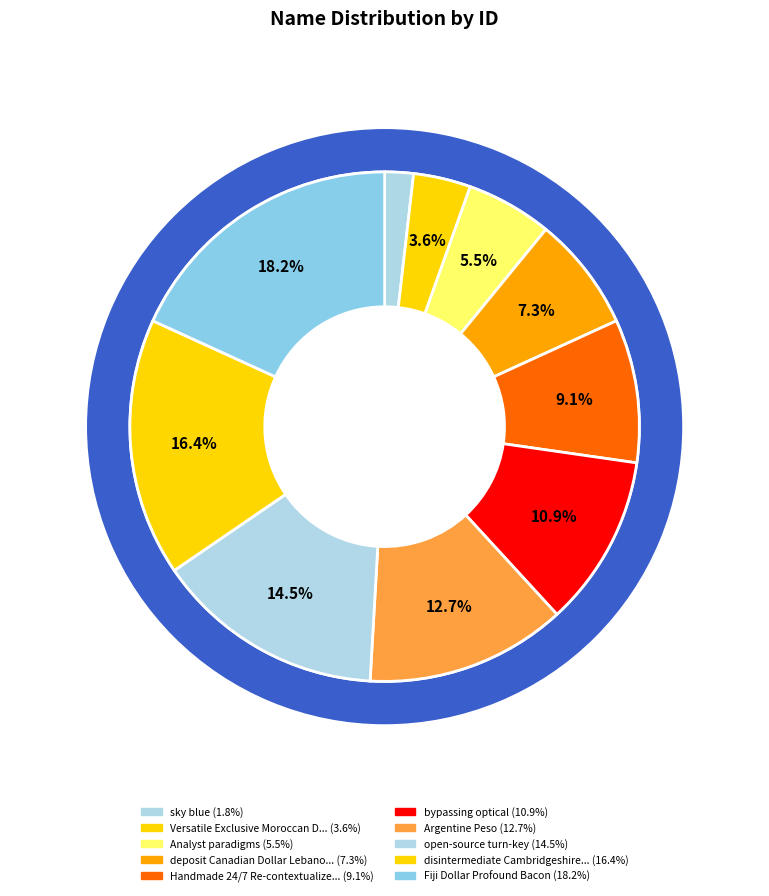

How much of the chart is everything except bypassing optical?

89.1%